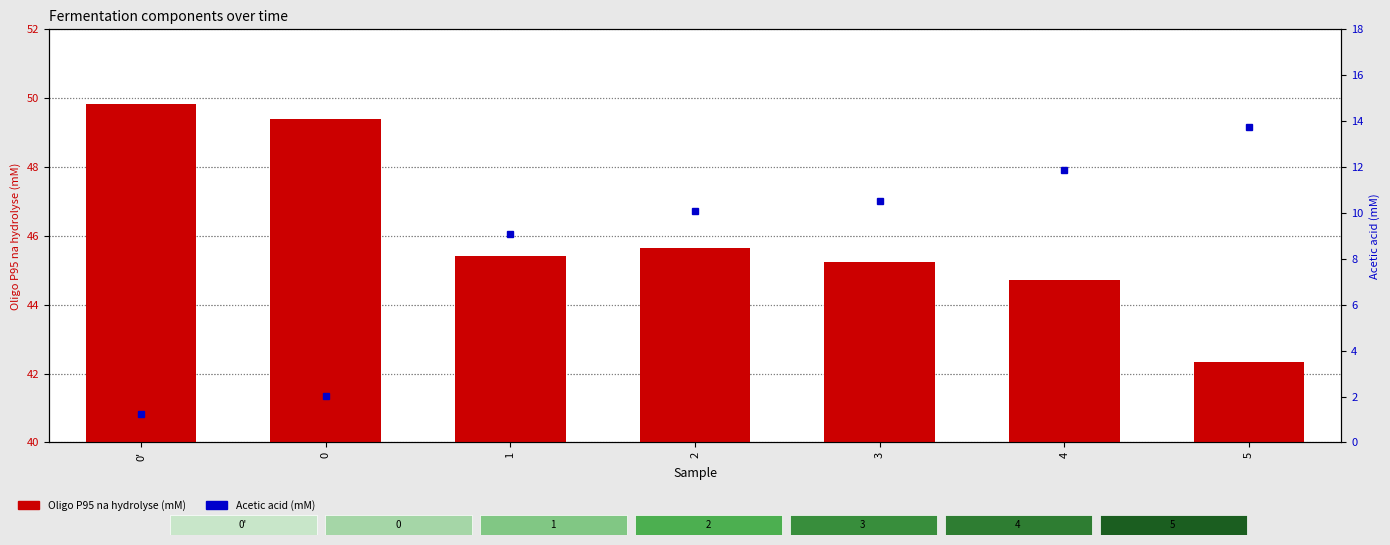

Which series has the largest total across all categories?

Oligo P95 na hydrolyse